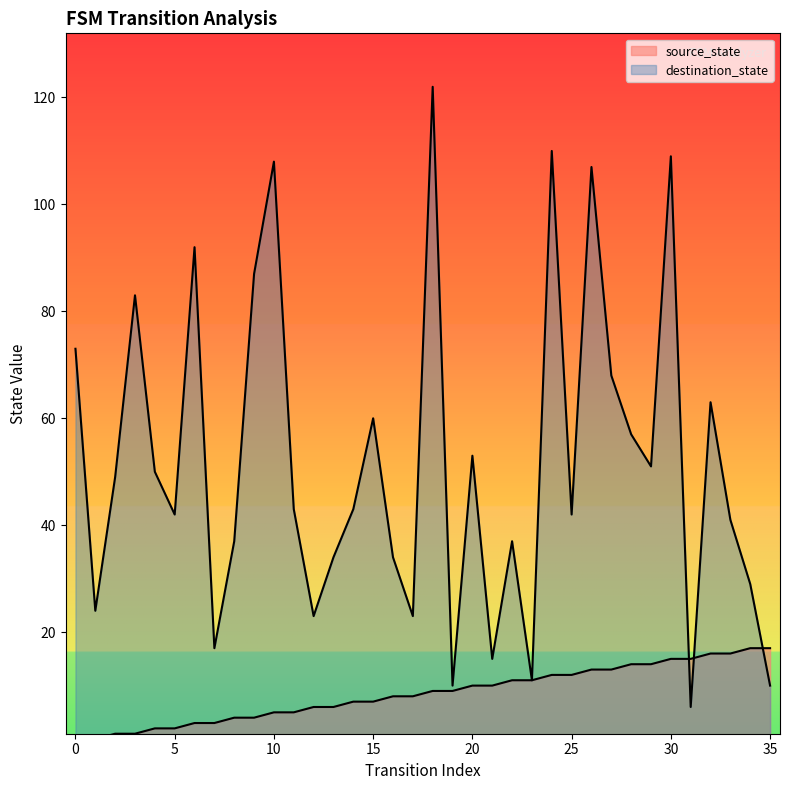

True or false: destination_state has a value of 49 at 2.

True